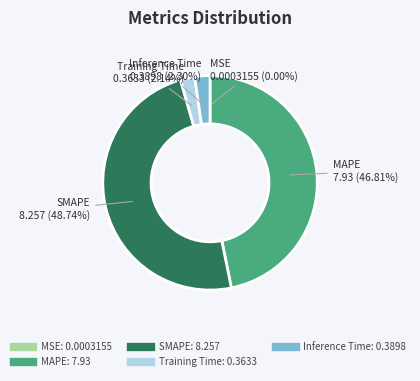

Which category has the biggest portion of the pie?

SMAPE